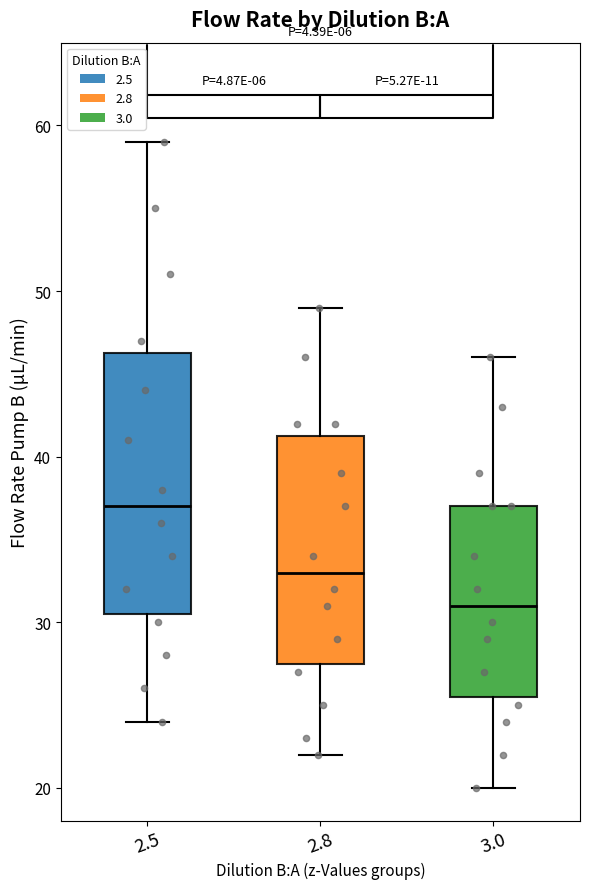

Reading left to right, transcribe this box plot: for each box, give where its median line is, the range the box spans, and where its two whiskers end, as read against the y-axis. The values are not printed on the chart, so give them approximately, as read against the axis.

2.5: median 37, box 31 to 46, whiskers 24 to 59
2.8: median 33, box 28 to 41, whiskers 22 to 49
3.0: median 31, box 26 to 37, whiskers 20 to 46